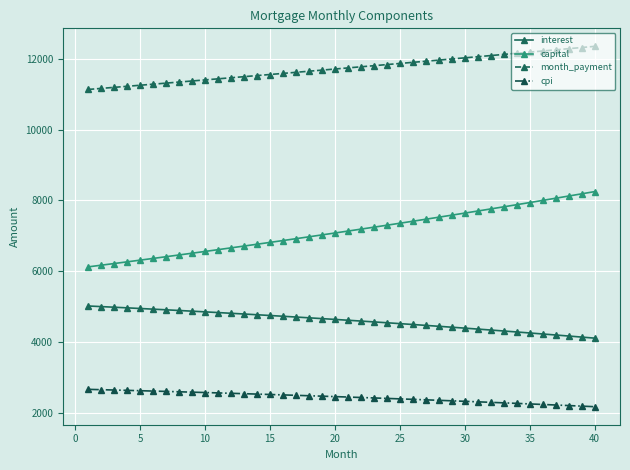

What is the sum of all month_payment values?

469221.8